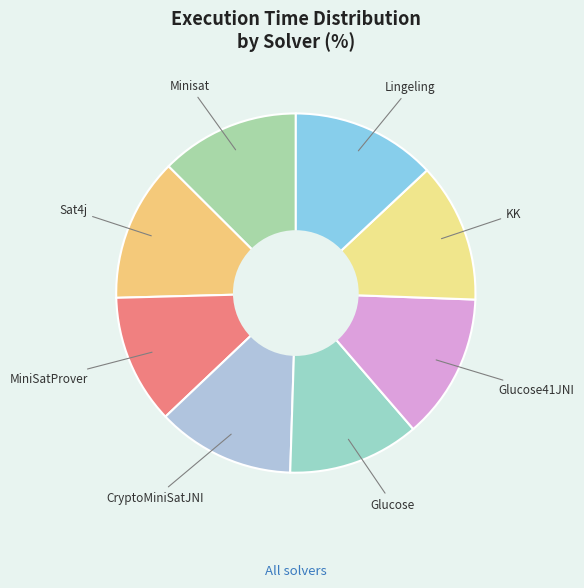

Is CryptoMiniSatJNI the majority of the pie?

No